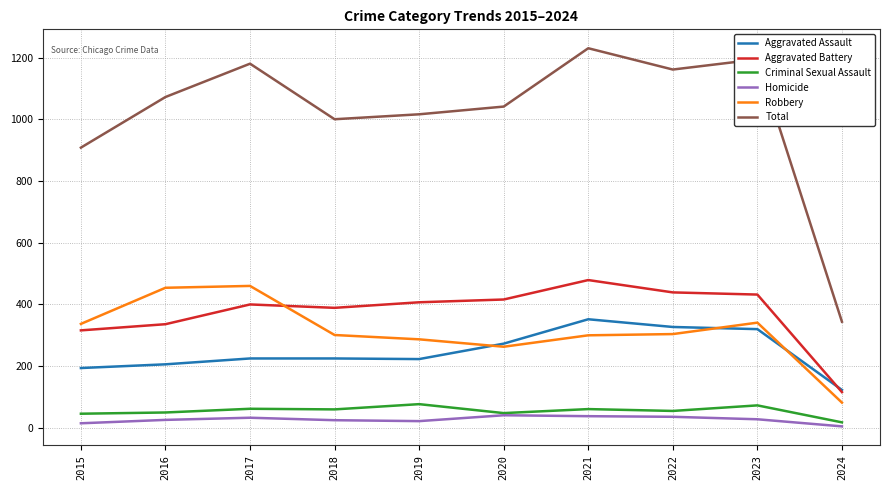

Does the chart display data point markers on the line(s)?

No